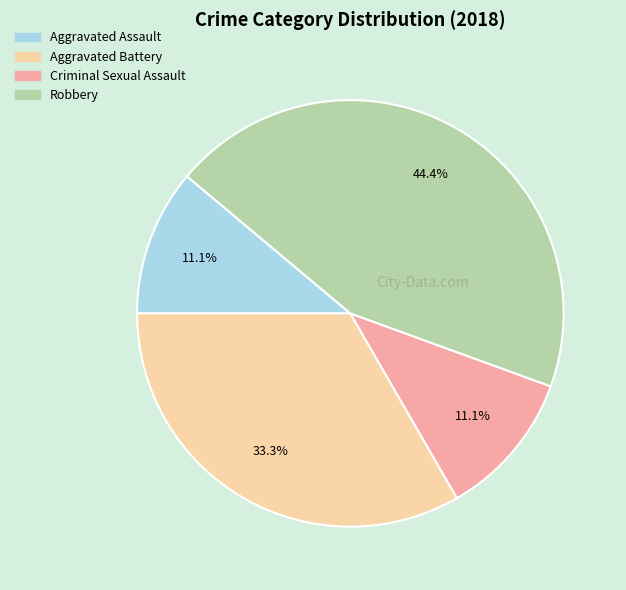

What is the largest slice in the pie chart?

Robbery